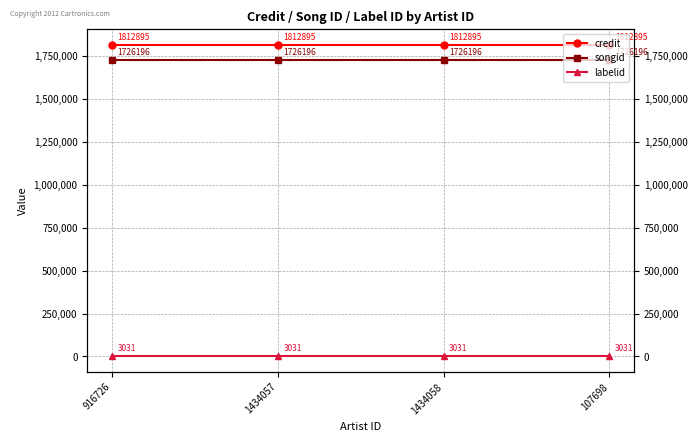

What is the maximum value for songid?

1726196